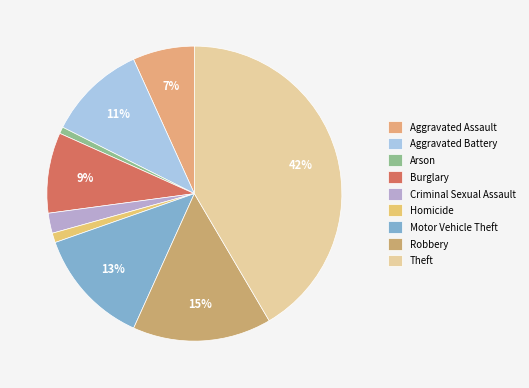

Which slice is the smallest?

Arson